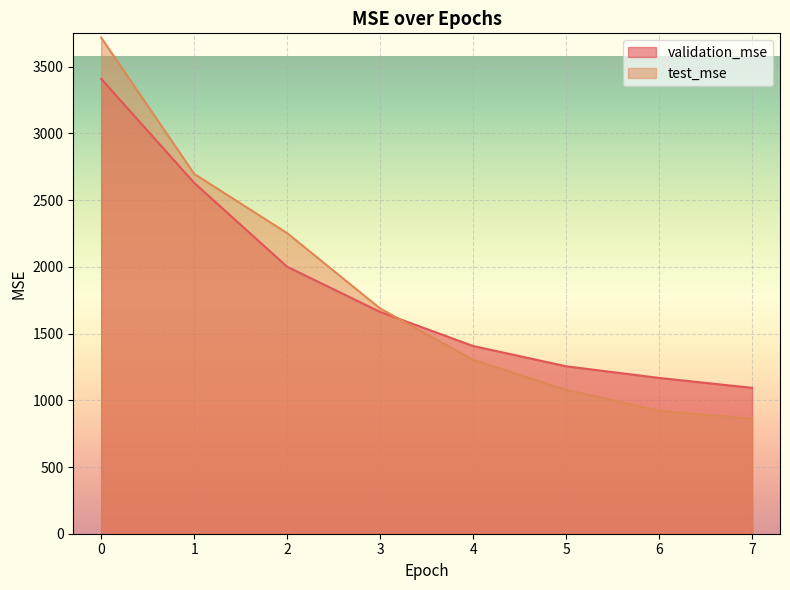

Between 4 and 5, which is larger?

4